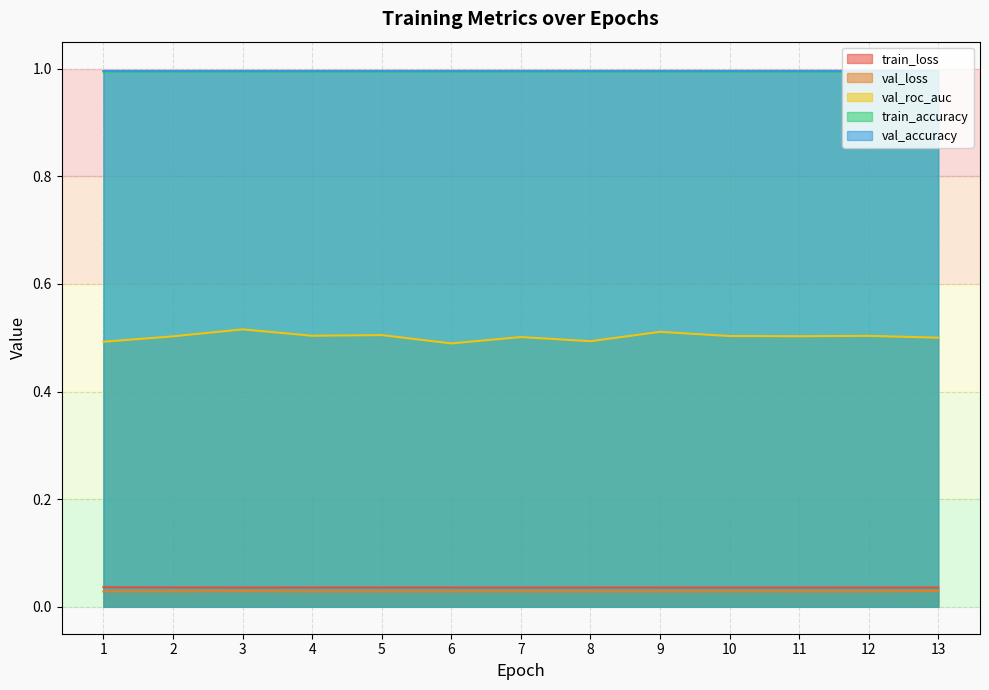

What is the sum of all train_accuracy values?

12.9